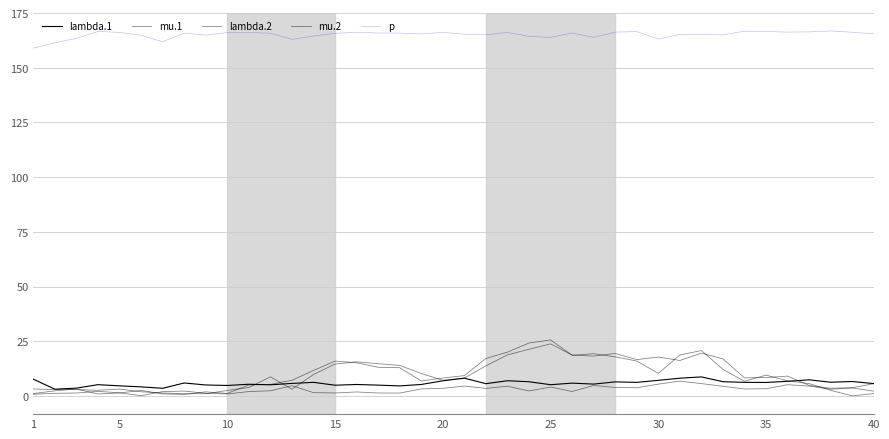

Which series has the widest spread of values?

mu.2